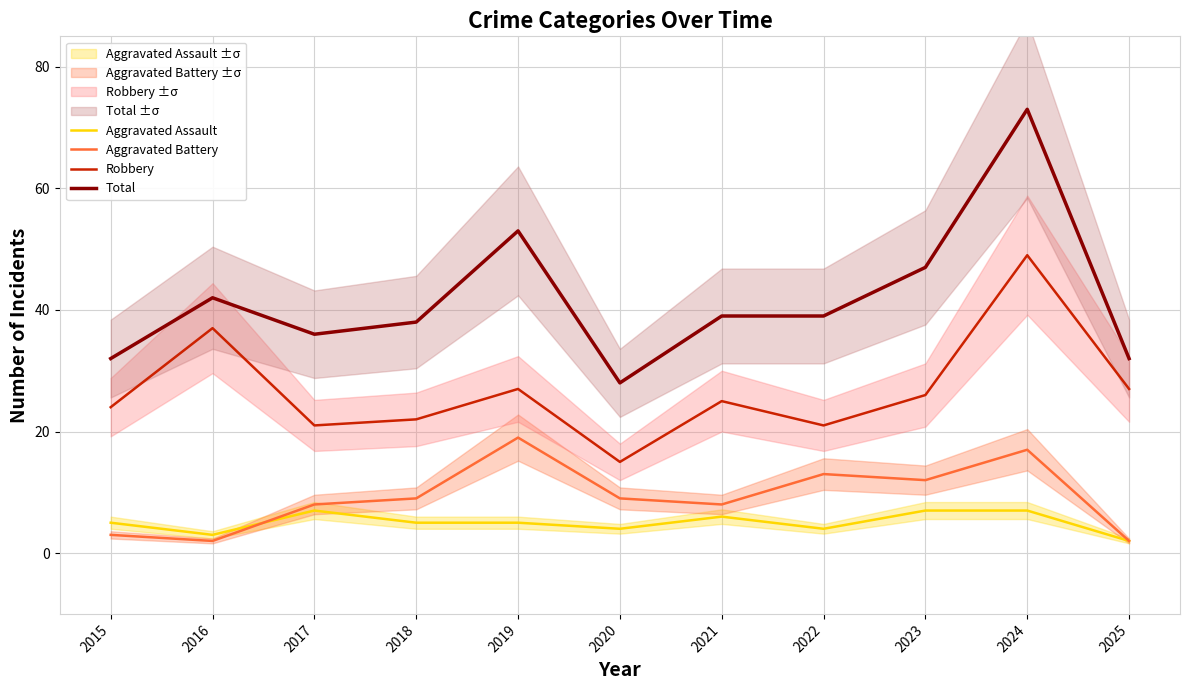

The value of Total at 2019 is 53. True or false?

True